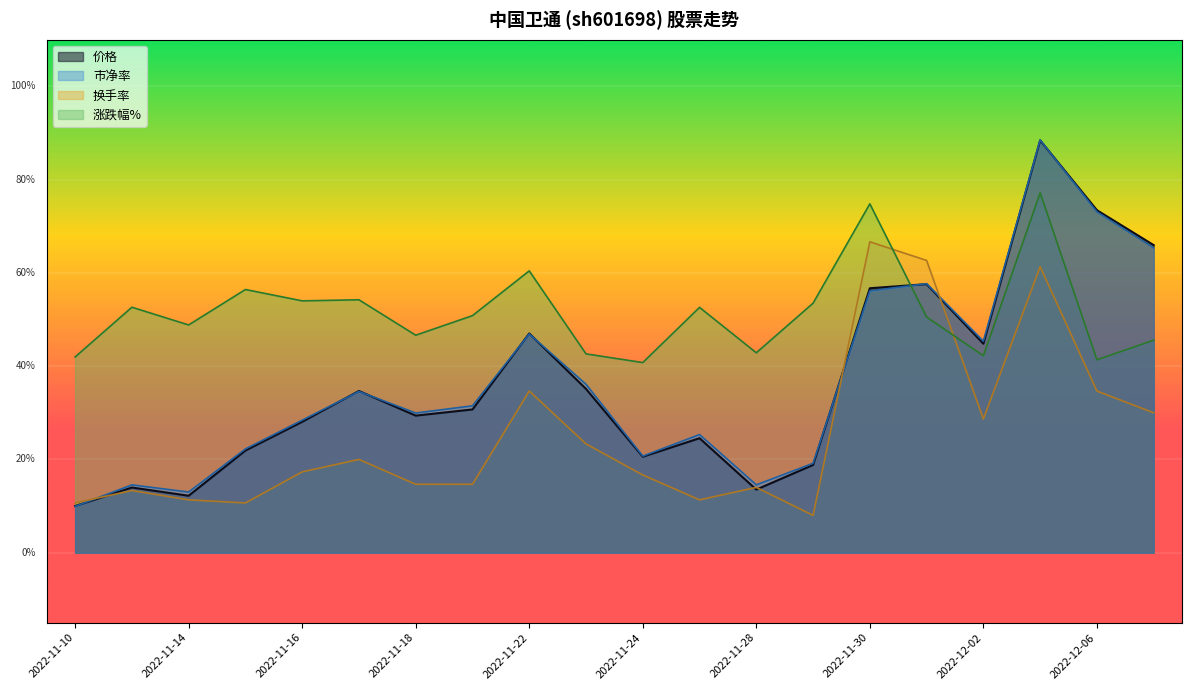

Where does the 涨跌幅% series first go above 50?

2022-11-11